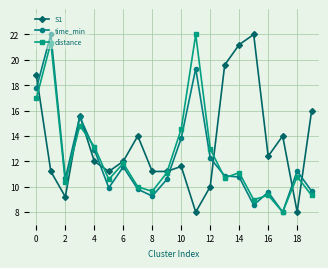

Which series has the largest total across all categories?

S1